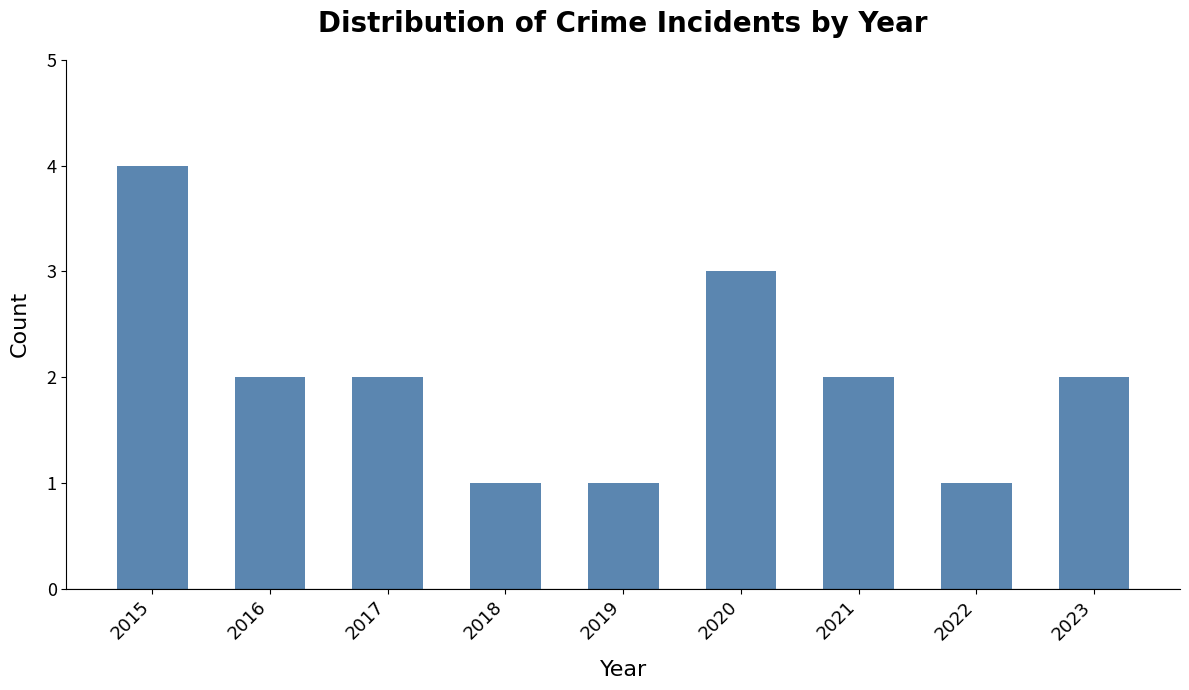

What is the difference between the values at 2021 and 2019?

1